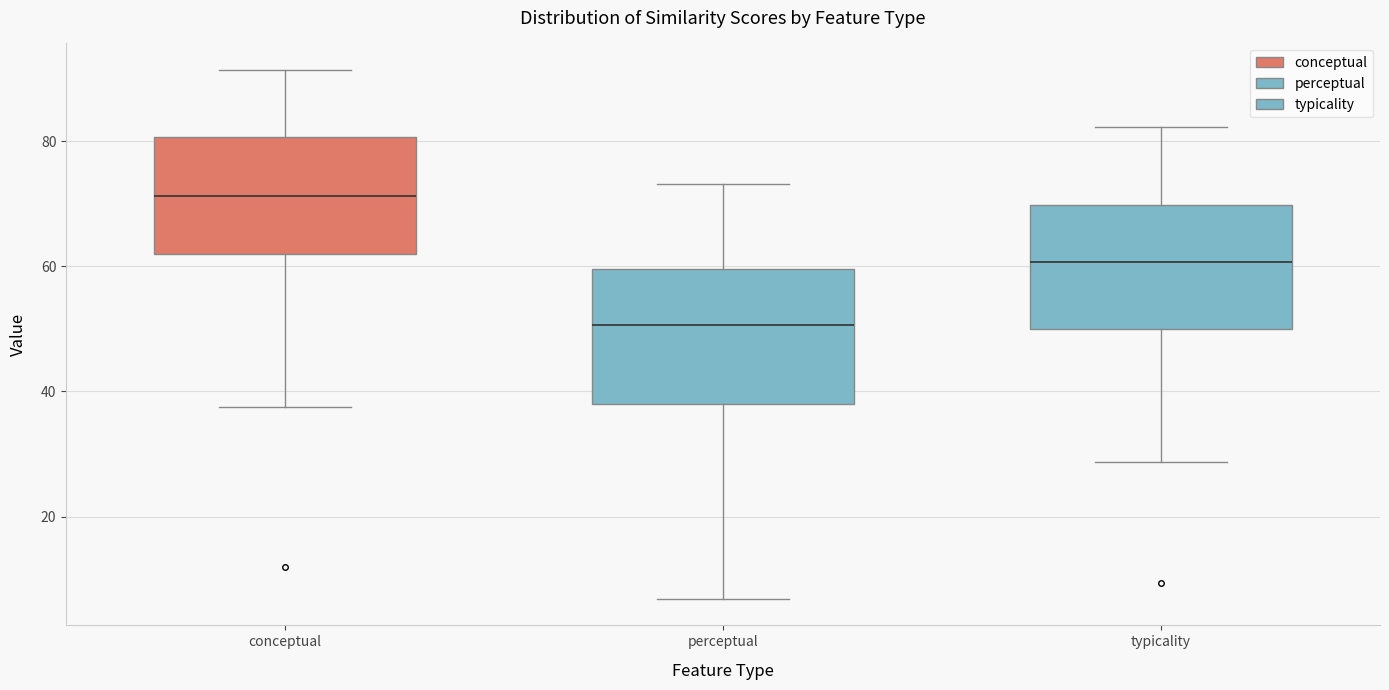

Which box has the highest median line?

conceptual